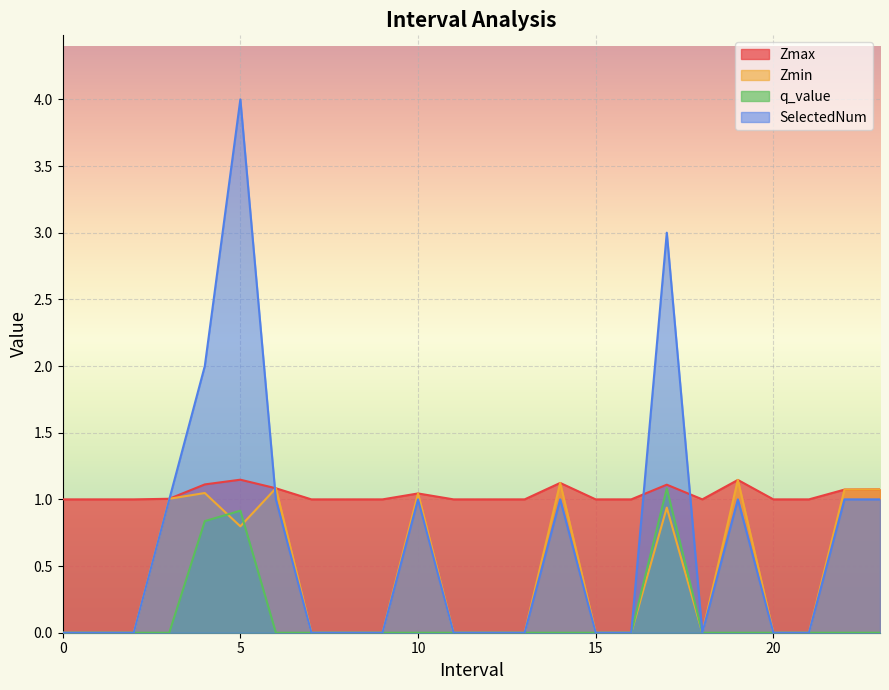

Where do Zmax and SelectedNum first cross each other?

3 and 4